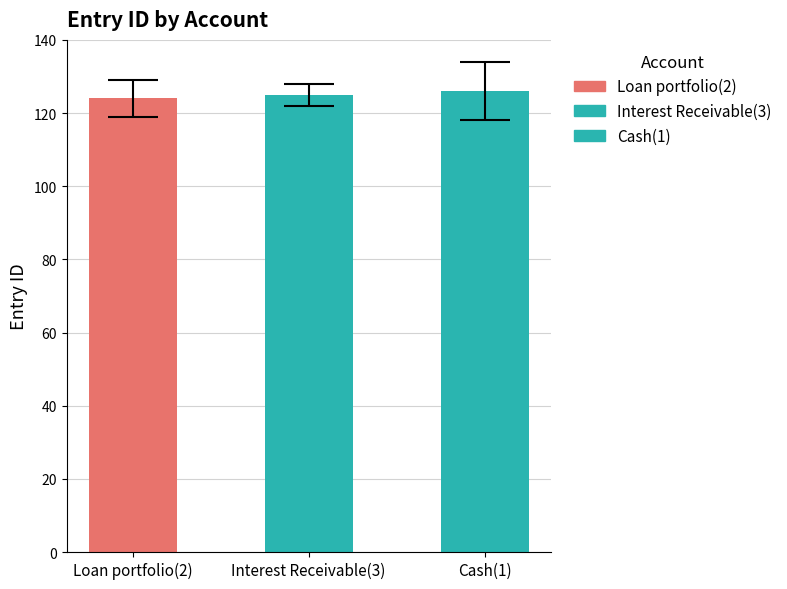

What is the smallest value displayed?

124